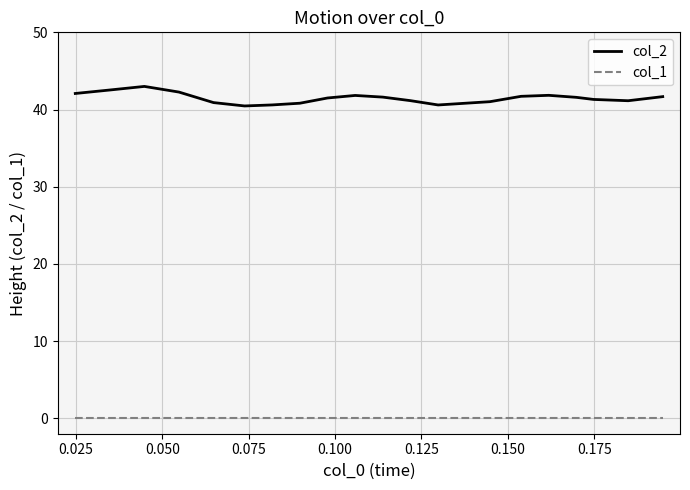

What is the maximum value for col_2?

43.0